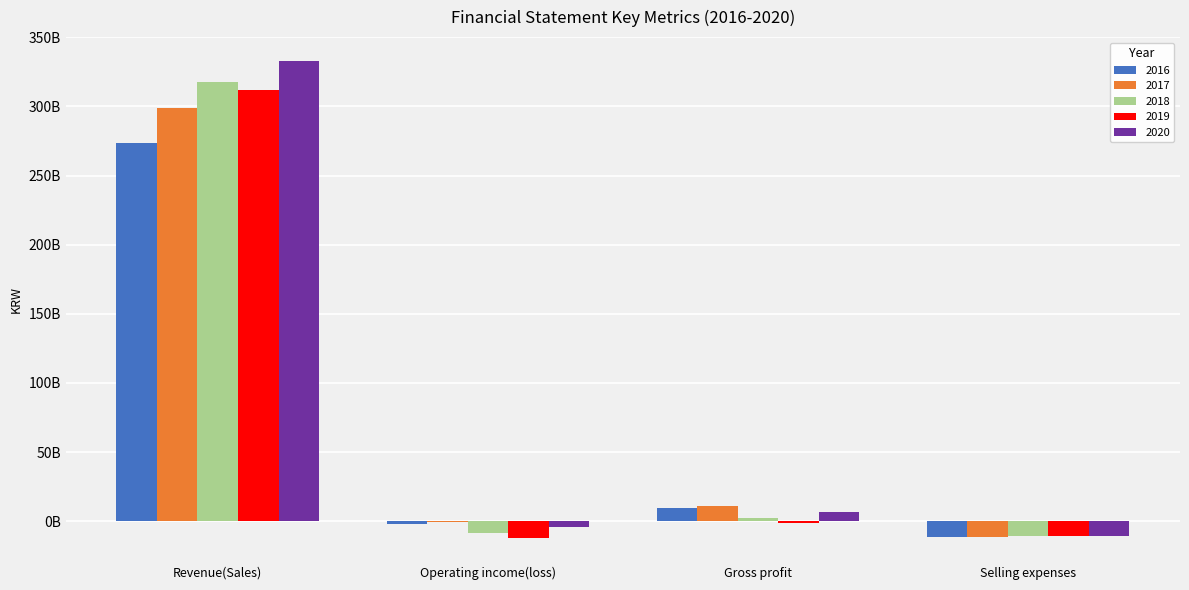

At how many categories does at least one series exceed 117220720496?

1